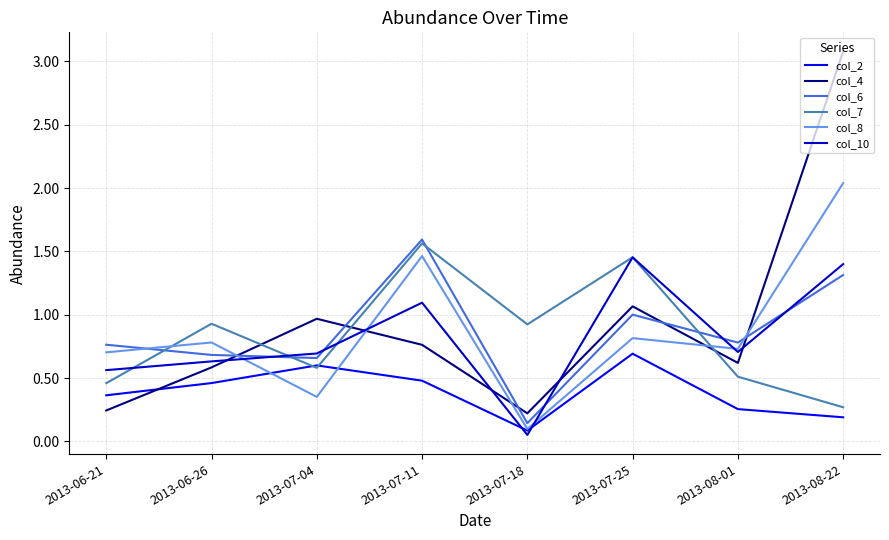

Between 2013-06-21 and 2013-07-04, which series saw the biggest shift?

col_4